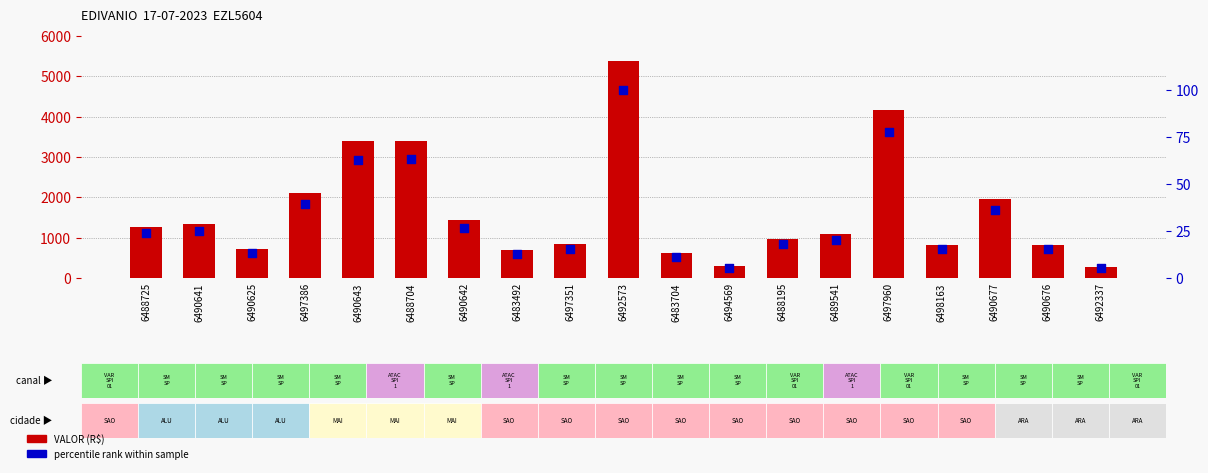

At how many categories does at least one series exceed 4990?

1